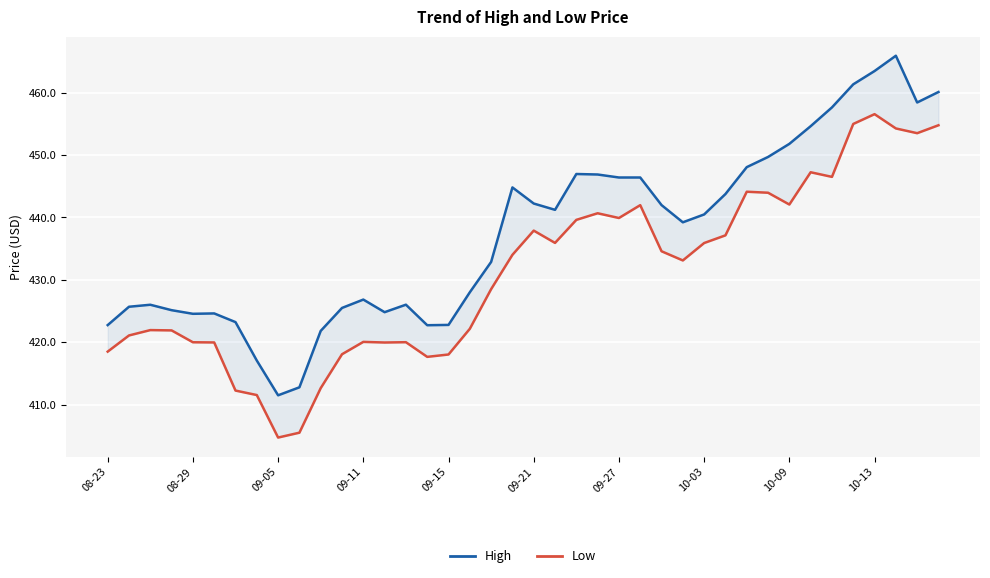

Reading left to right, transcribe all the data shown in this chart.

High: 422.7	425.7	426.0	425.1	424.5	424.6	423.2	417.1	411.5	412.8	421.8	425.5	426.8	424.8	426.0	422.7	422.8	428.0	432.9	444.8	442.2	441.2	447.0	446.9	446.4	446.4	442.0	439.2	440.5	443.7	448.0	449.7	451.8	454.6	457.6	461.3	463.5	465.9	458.4	460.1
Low: 418.5	421.1	421.9	421.9	420.0	420.0	412.2	411.5	404.7	405.5	412.6	418.1	420.0	420.0	420.0	417.6	418.0	422.1	428.5	434.0	437.9	435.9	439.6	440.7	439.9	442.0	434.6	433.1	435.9	437.1	444.1	444.0	442.1	447.2	446.5	455.0	456.5	454.2	453.5	454.8